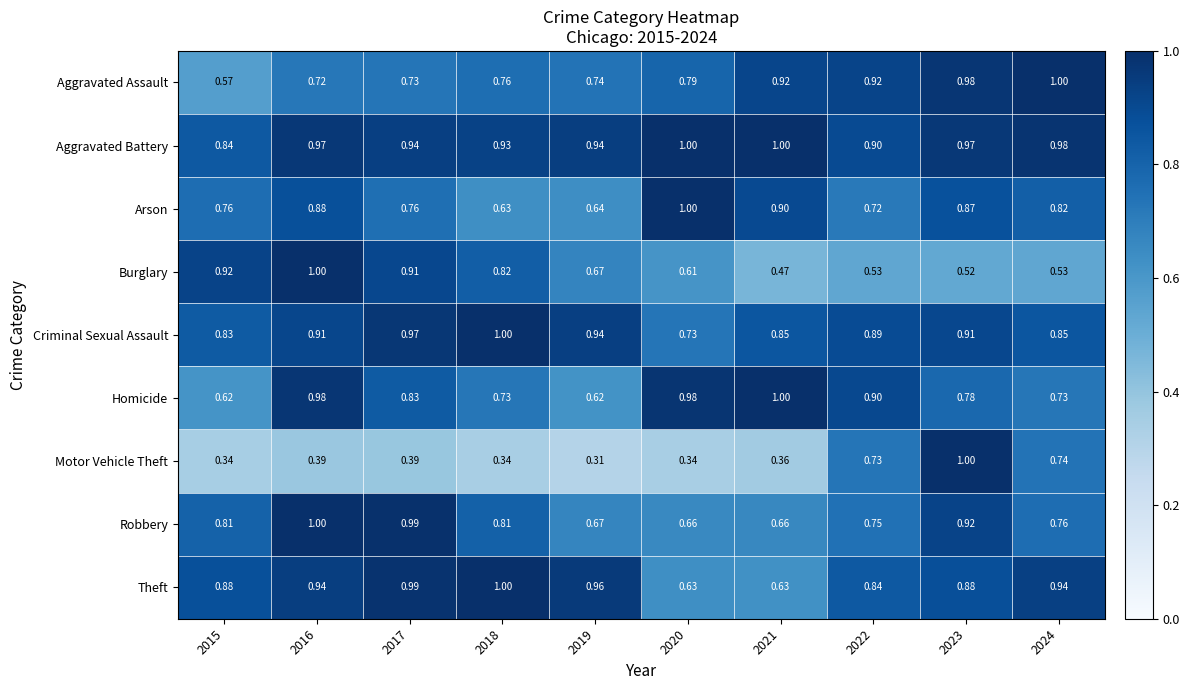

Is the value of Arson at 2015 greater than the value of Aggravated Battery at 2023?

No